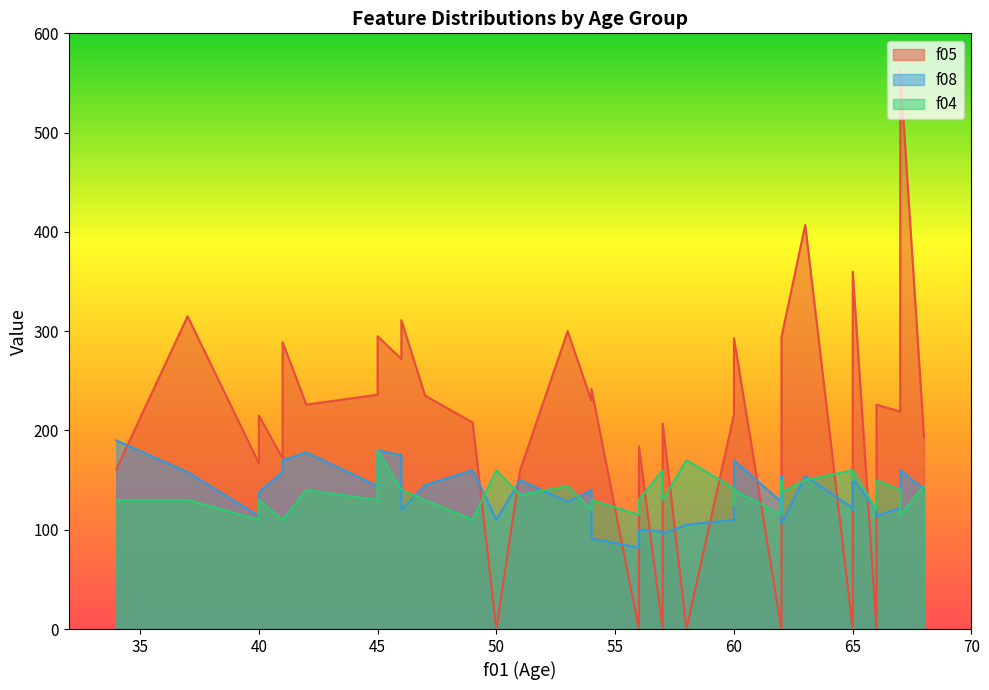

At which category is the sum across all series the highest?

67